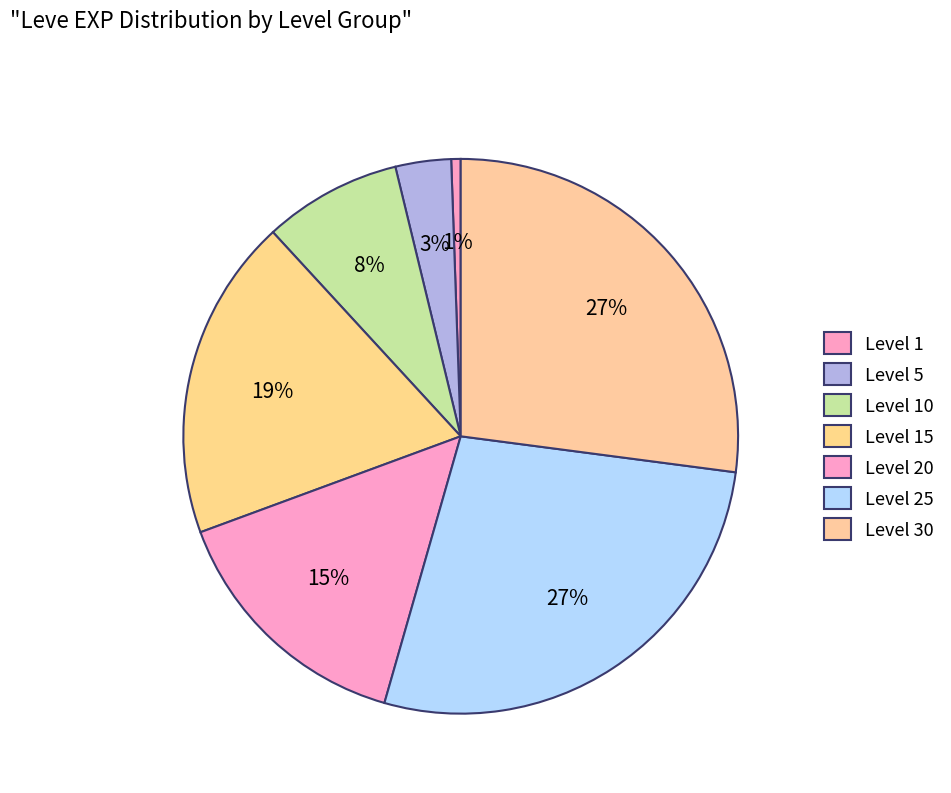

Count the number of slices in the pie.

7